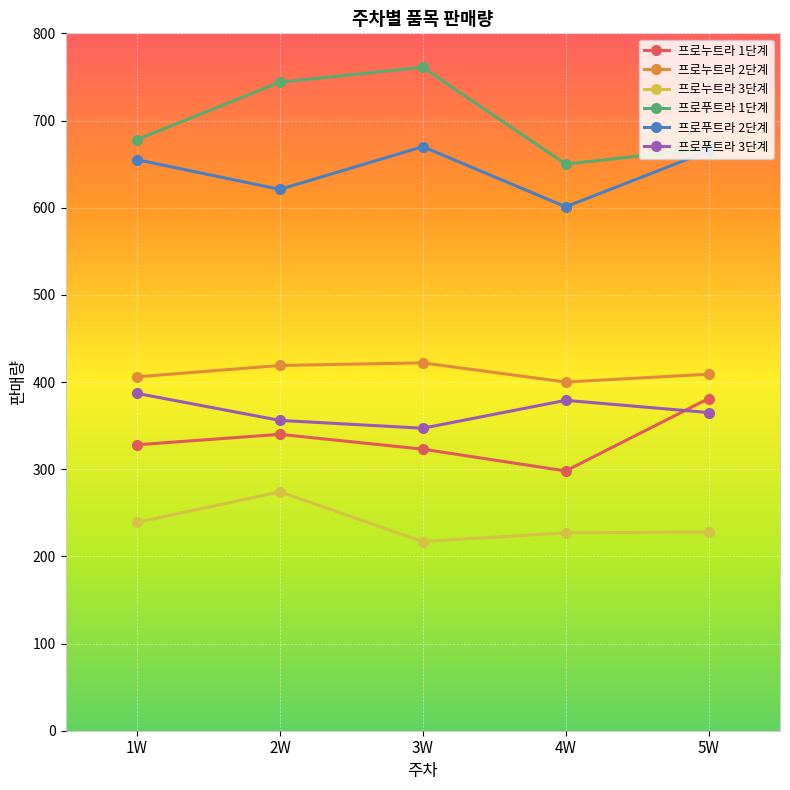

What is the difference between the highest and lowest values at 1W?

439